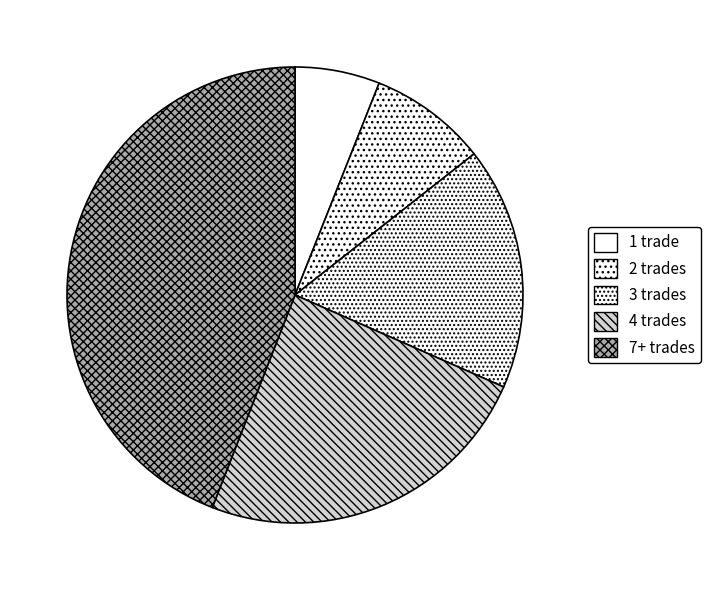

How many slices are in this pie chart?

5